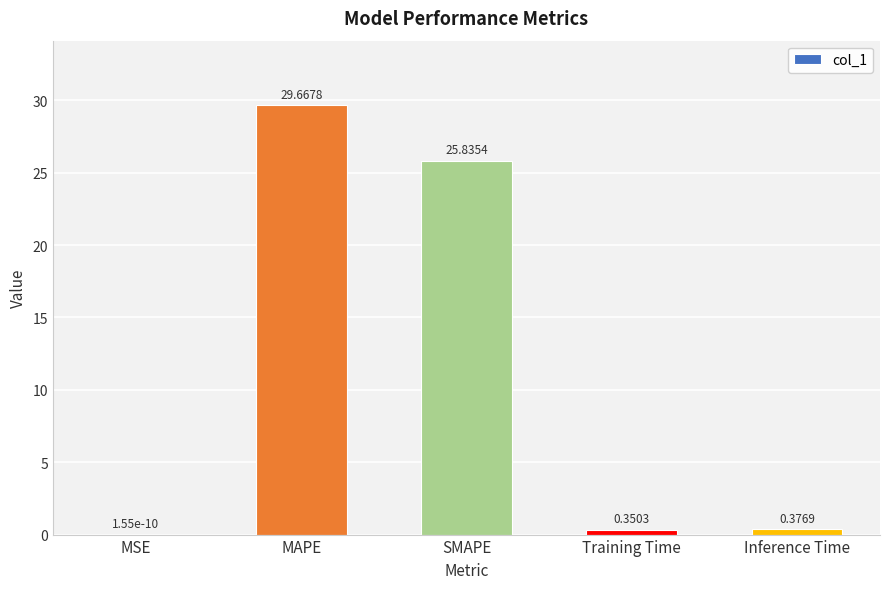

Between SMAPE and Inference Time, which is larger?

SMAPE